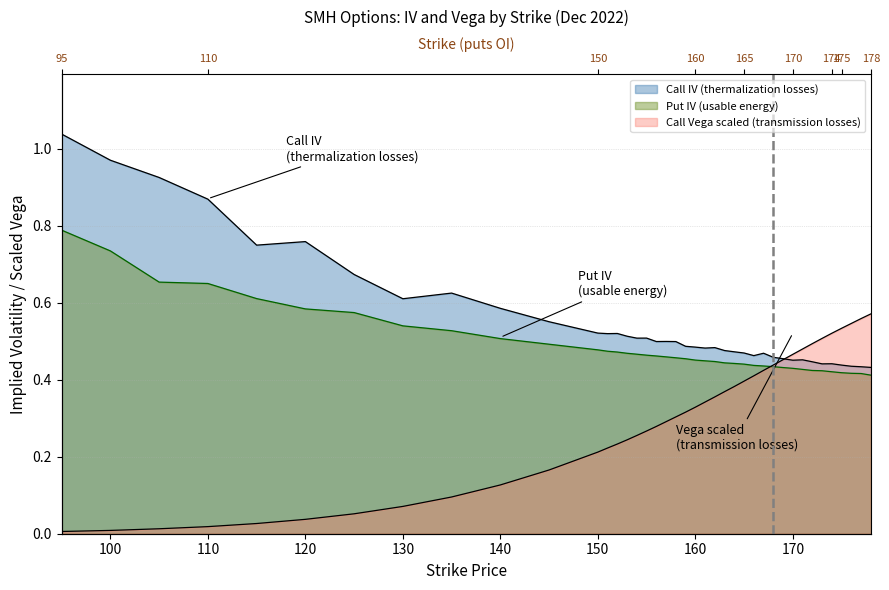

What is the total value across all series at 152?

1.2